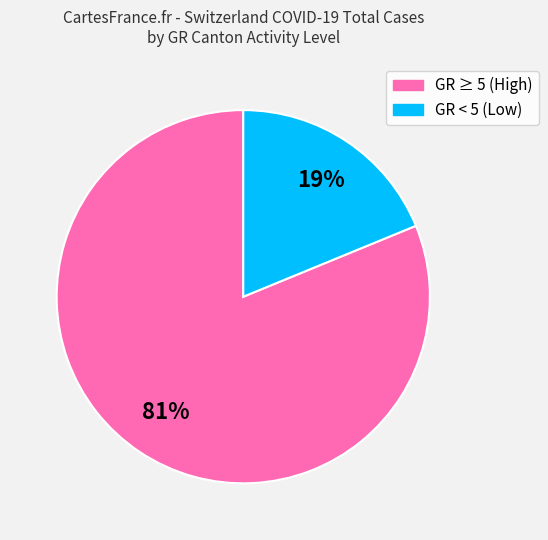

To the nearest percent, what is the average slice percentage?

50%